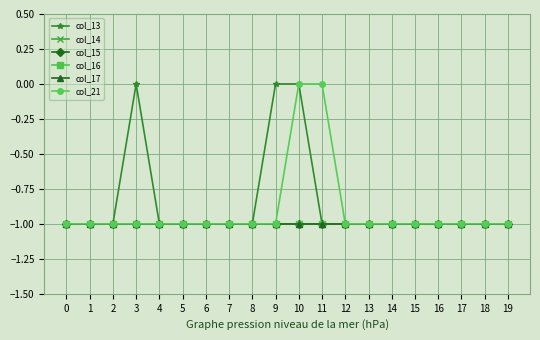

The col_17 series shows -1 at 5. True or false?

True